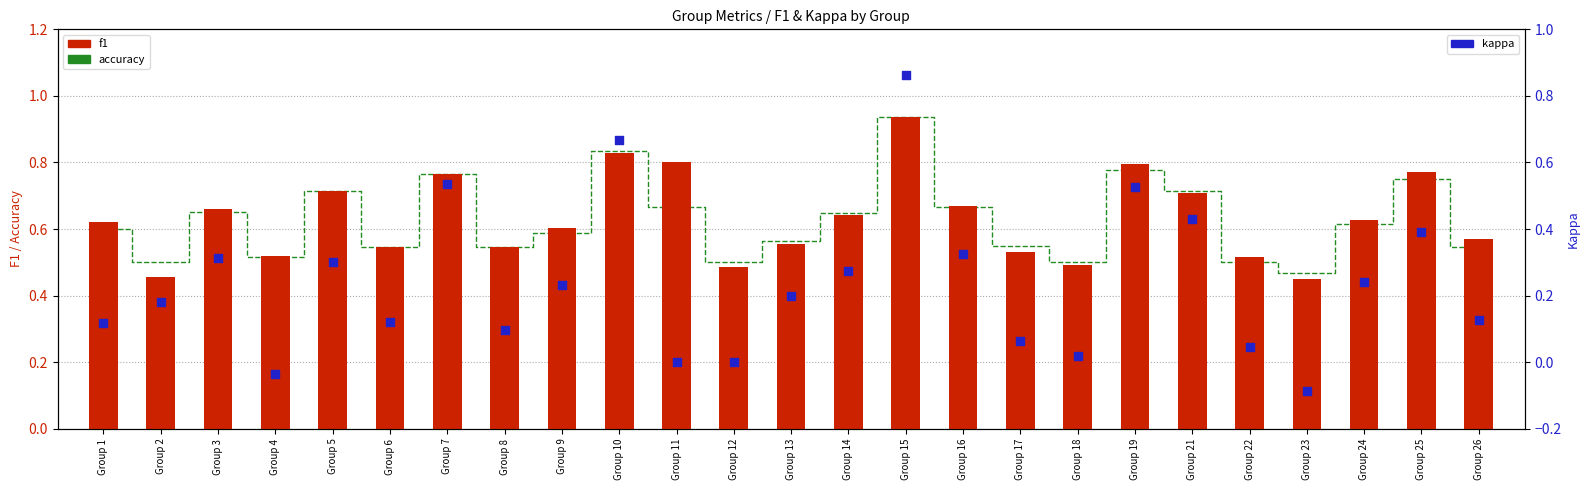

At how many categories does at least one series exceed 0?

25